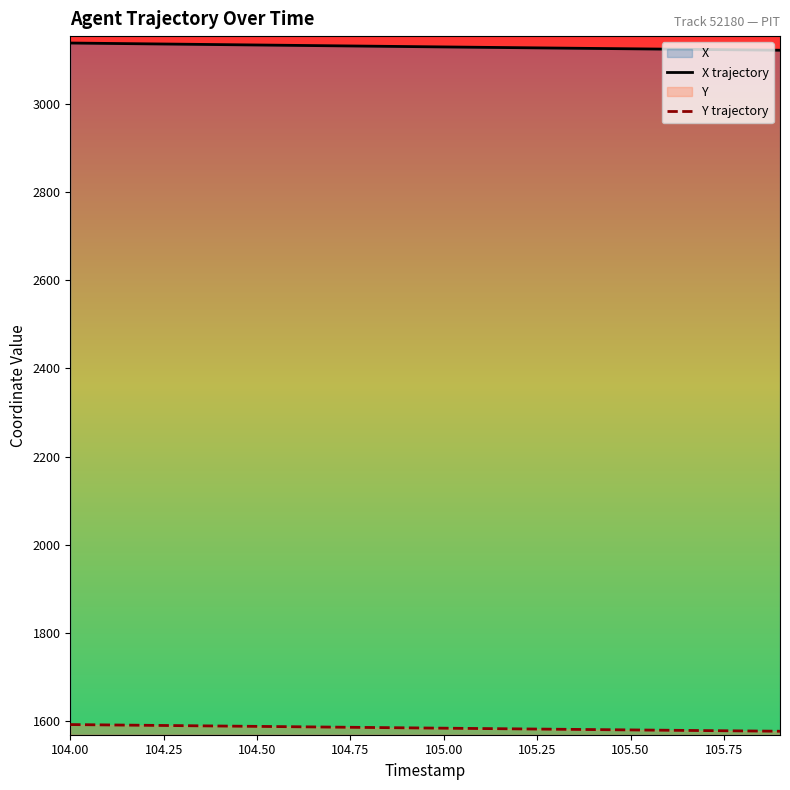

What is the total value across all series at 105.50?

4704.6